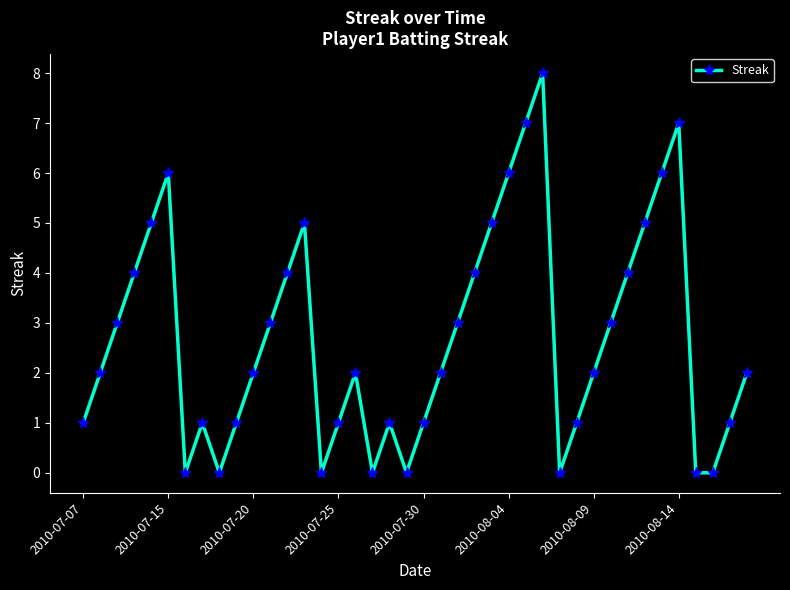

How many lines are shown in the chart?

1